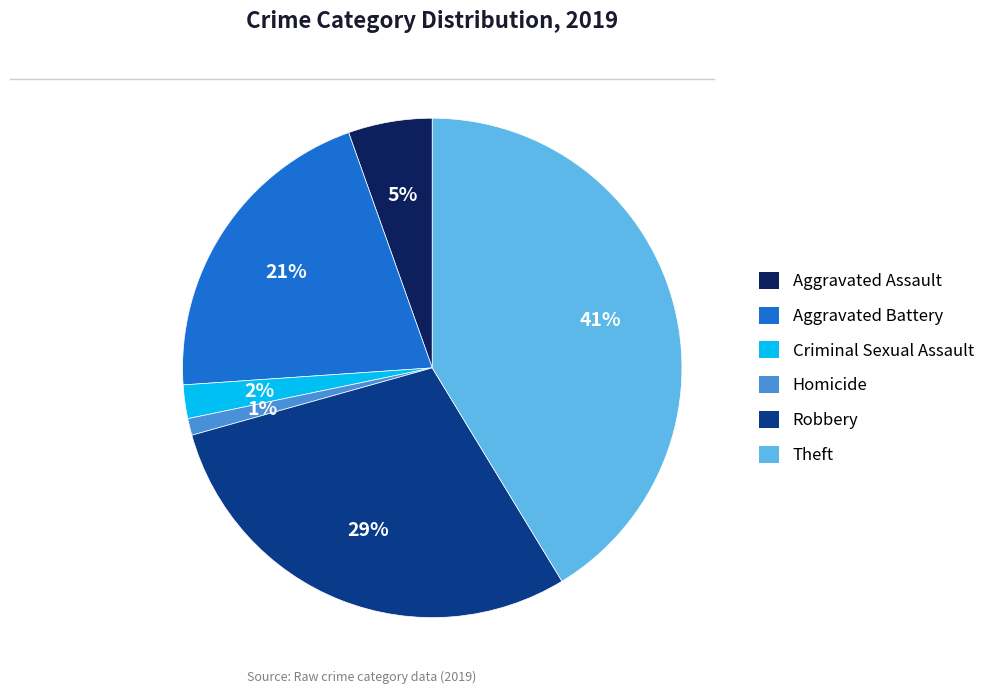

Count the number of slices in the pie.

6